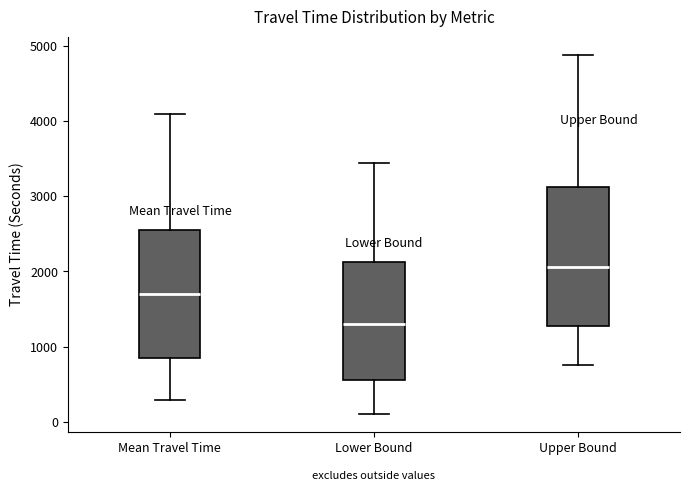

Reading left to right, read every box against the y-axis: the position of its median line, the range the box covers, and the ends of its whiskers. The values are not printed on the chart, so give them approximately, as read against the axis.

Mean Travel Time: median 1700, box 900 to 2600, whiskers 300 to 4100
Lower Bound: median 1300, box 600 to 2100, whiskers 100 to 3400
Upper Bound: median 2100, box 1300 to 3100, whiskers 800 to 4900